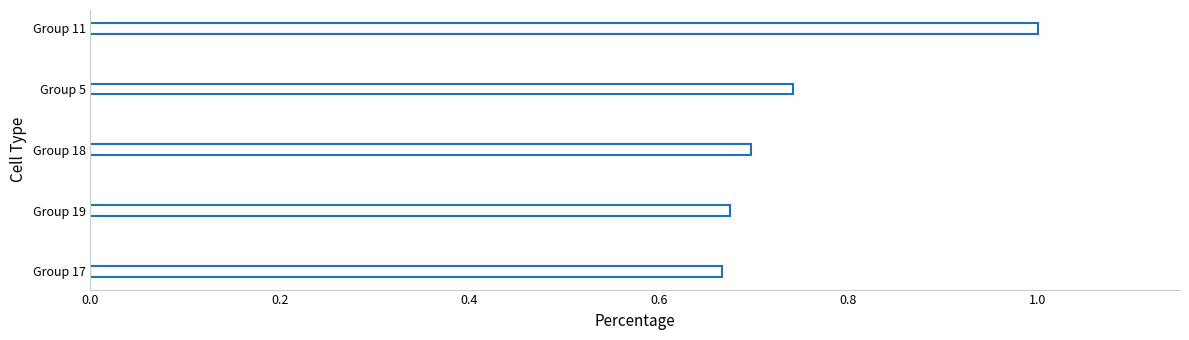

What is the change in value from Group 11 to Group 19?

-0.3